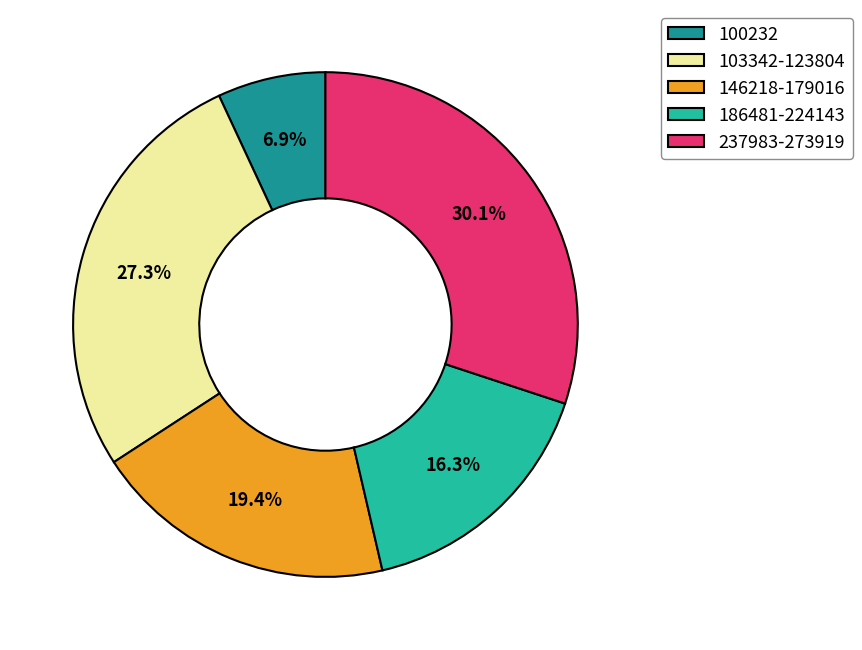

Count the number of slices in the pie.

5